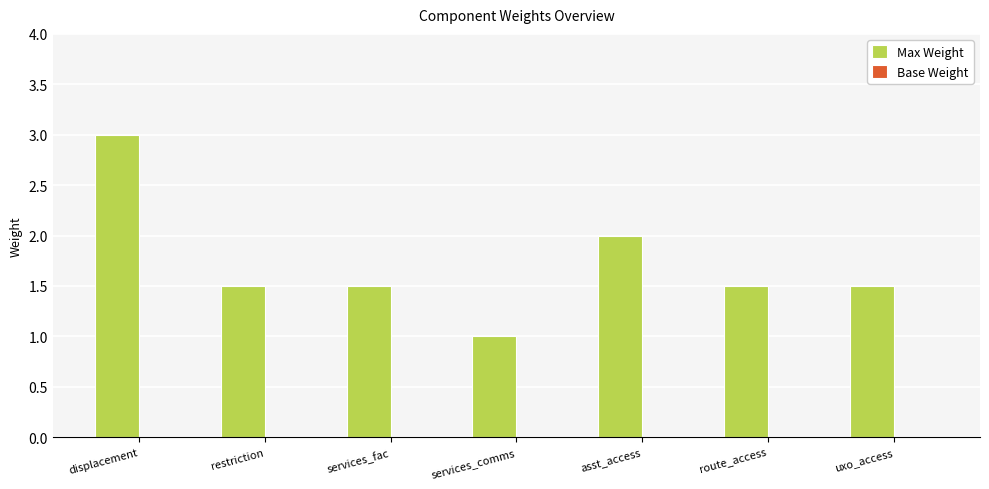

The value at uxo_access is 1.5. True or false?

True